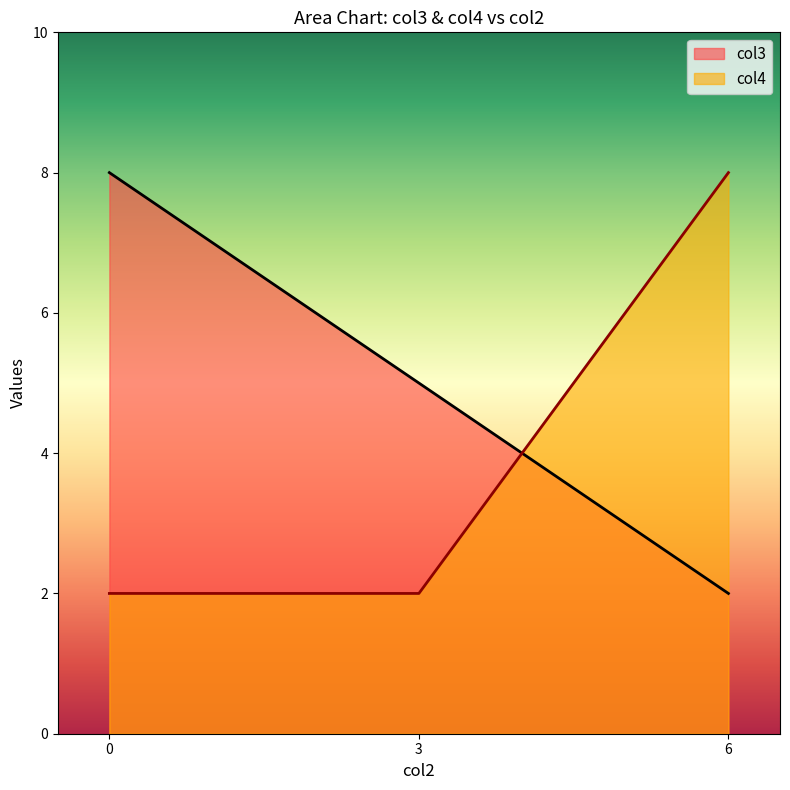

The value of col4 at 0 is 3. True or false?

False